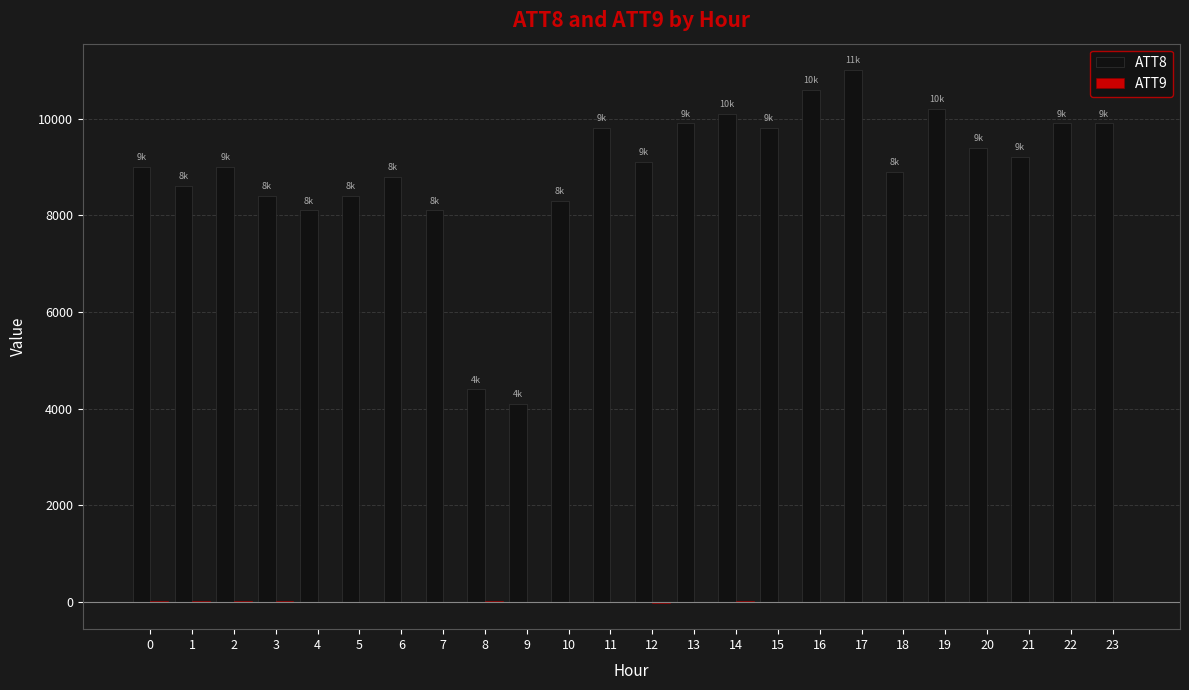

The value of ATT8 at 19 is 10200.0. True or false?

True